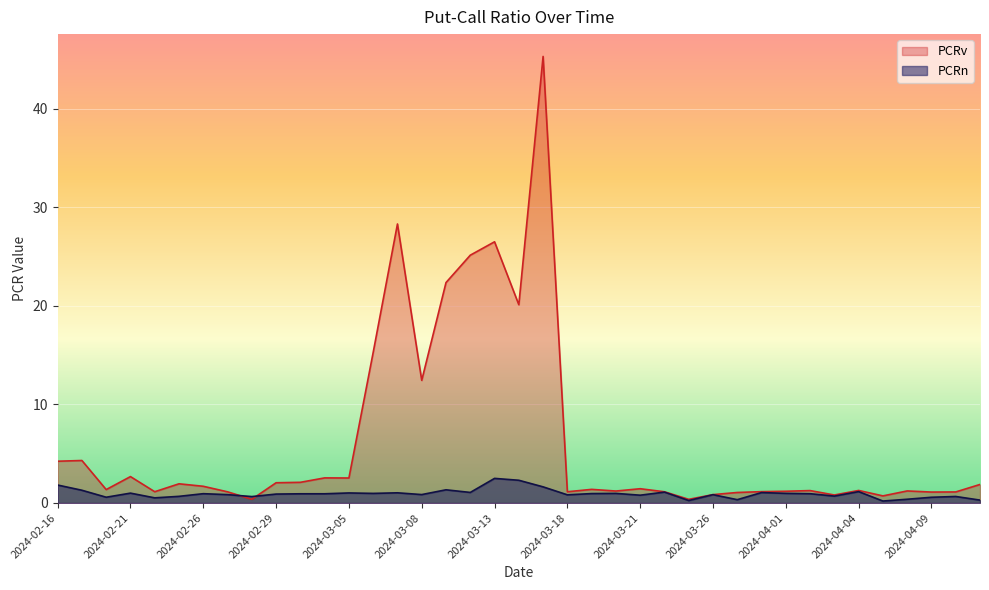

Which category has the highest value in the PCRn series?

2024-03-13